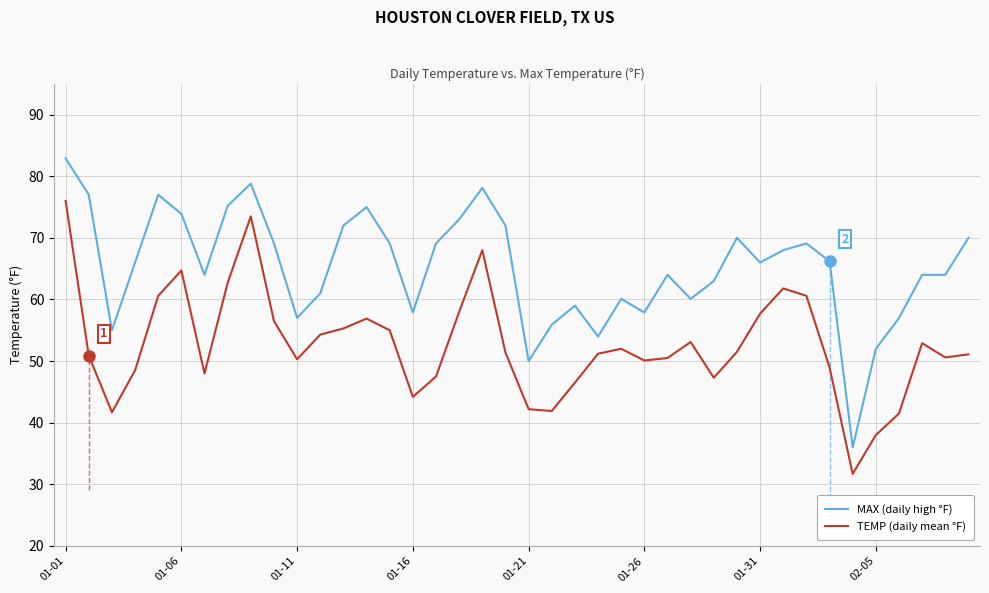

True or false: MAX (daily high °F) has a value of 55.9 at 21.

True